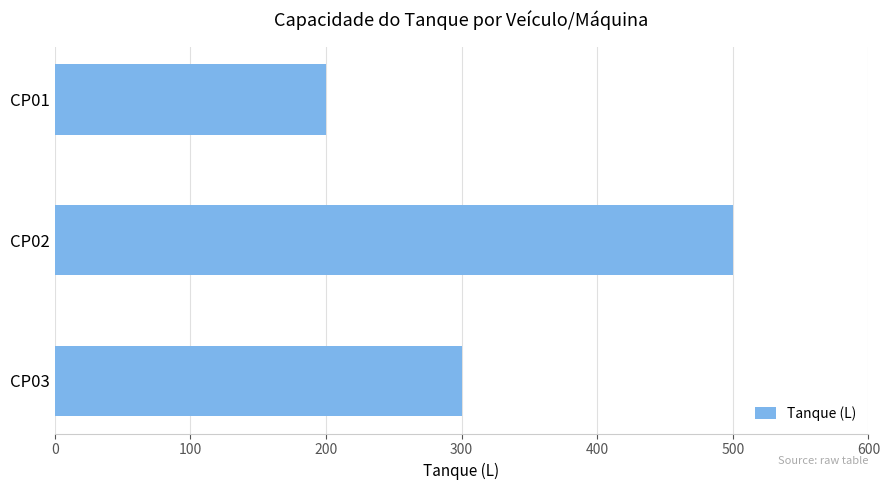

How many bars are there in total?

3